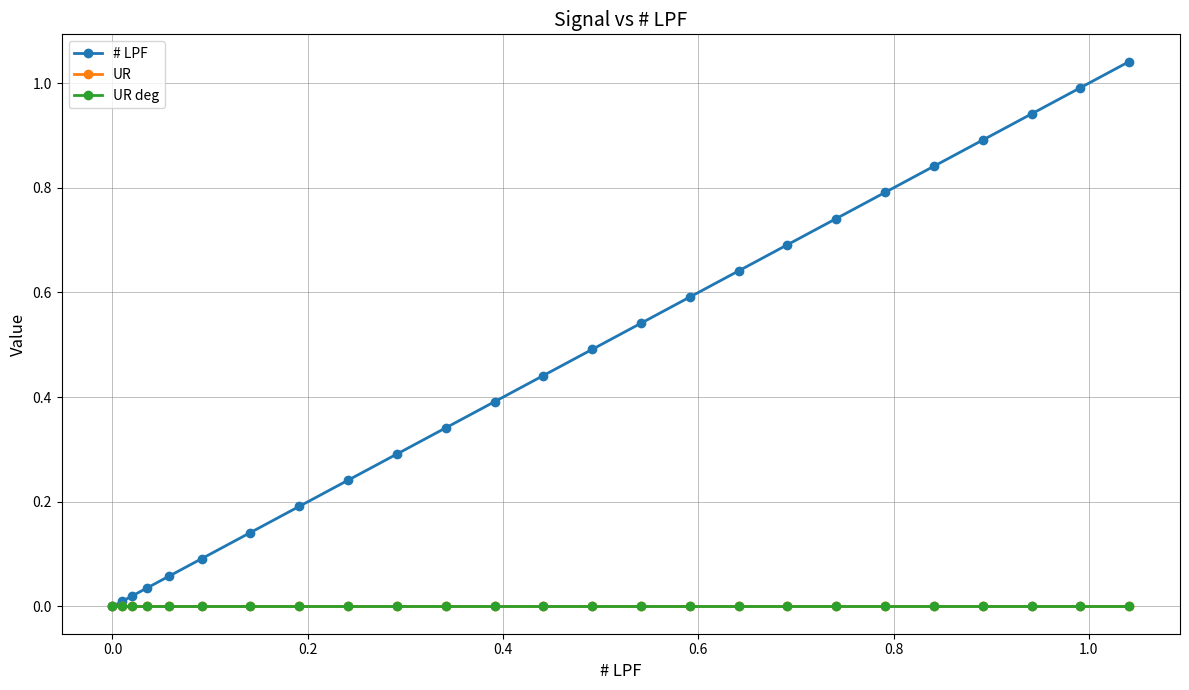

Which series has the largest total across all categories?

# LPF